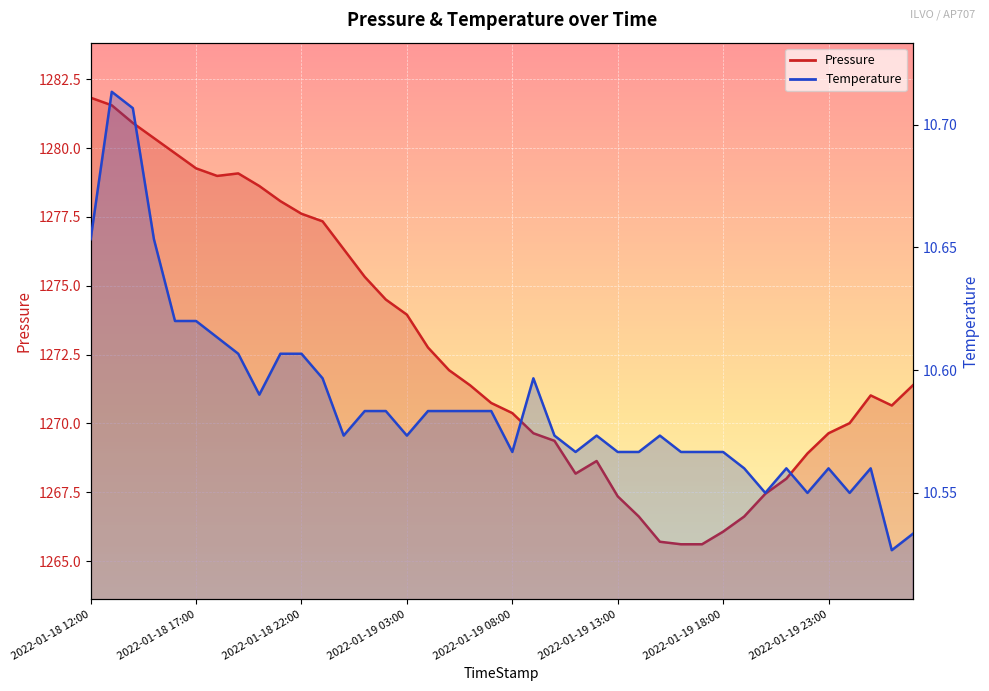

What is the difference between the highest and lowest values at 2022-01-19 13:00?

1256.8